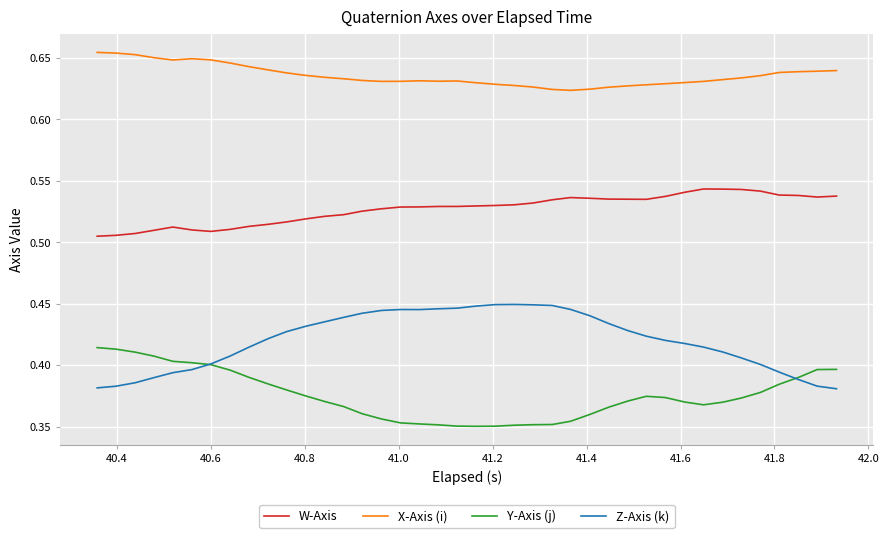

True or false: X-Axis (i) and Y-Axis (j) cross at least once.

False